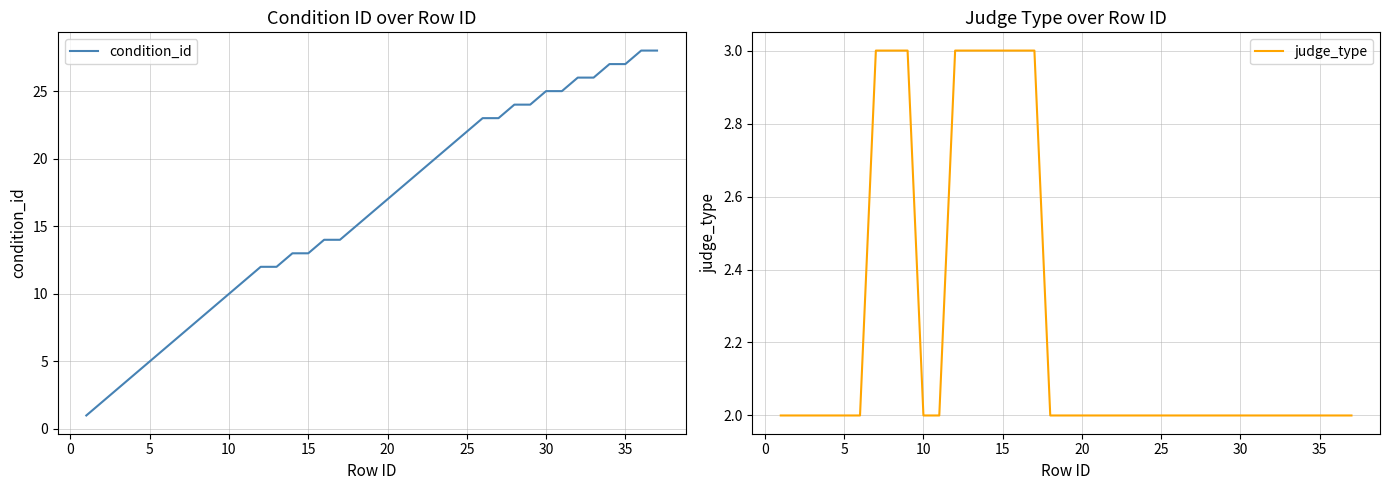

What is the maximum value for judge_type?

3